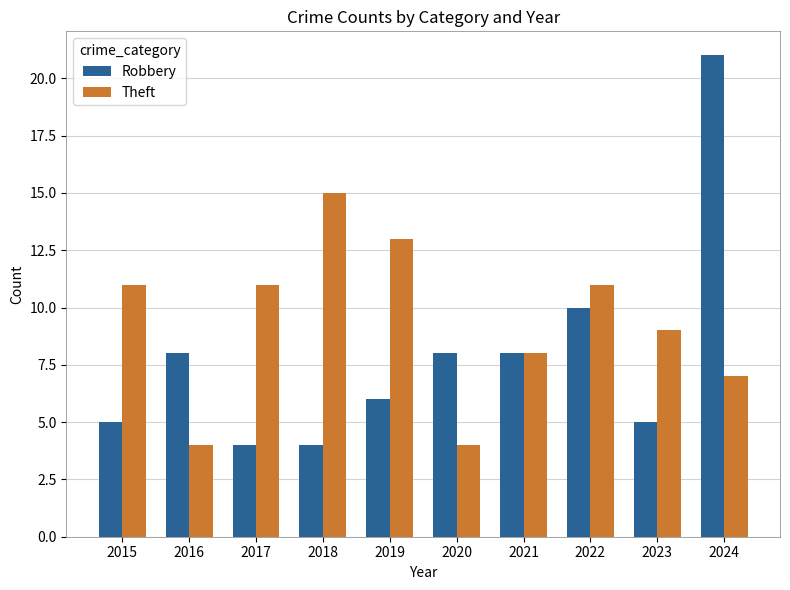

Read the Robbery value at 2020.

8